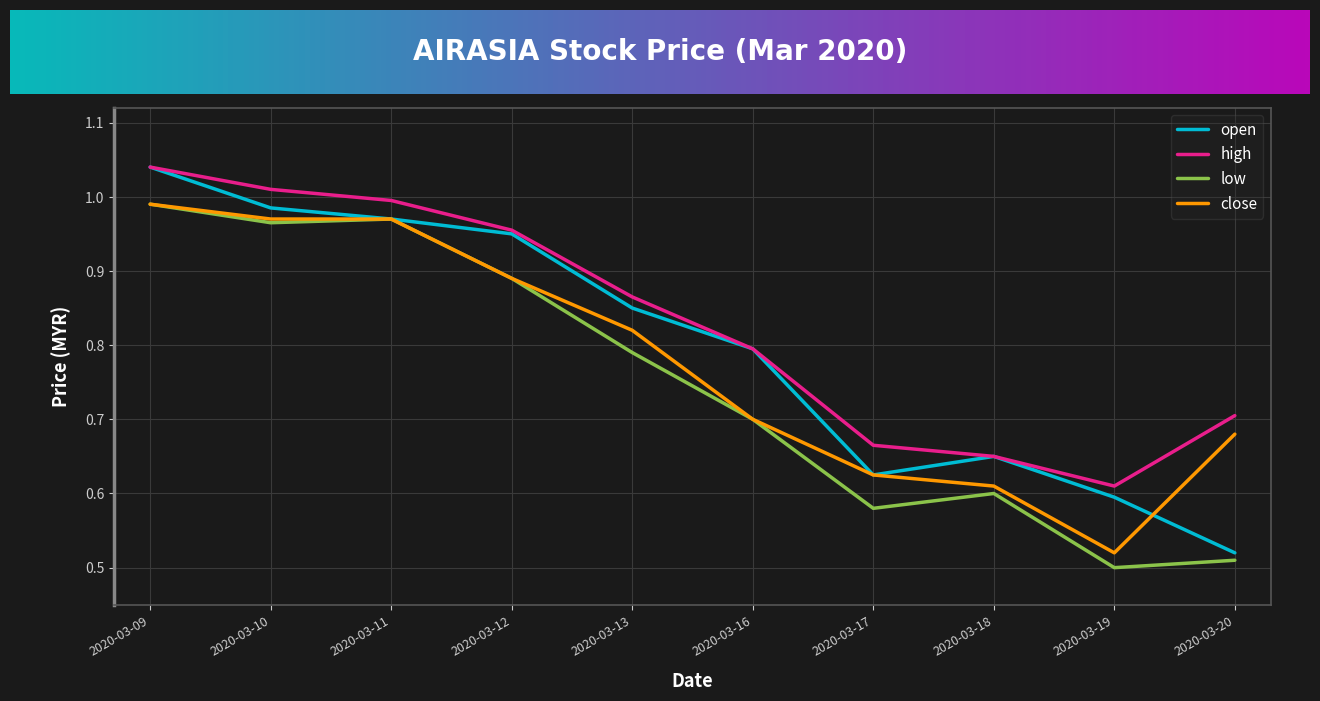

Is this an area chart (filled region under the line)?

No